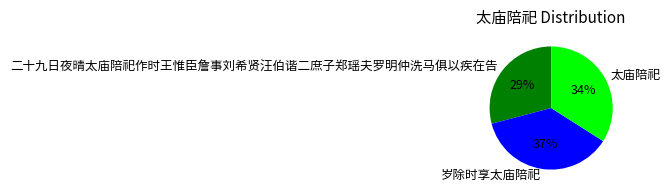

To the nearest percent, what percentage of the pie is 太庙陪祀?

34%